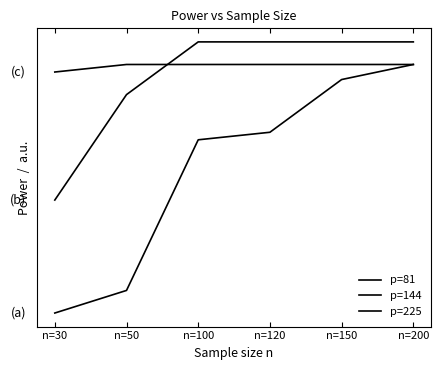

Which series has the largest range (max minus min)?

p=81